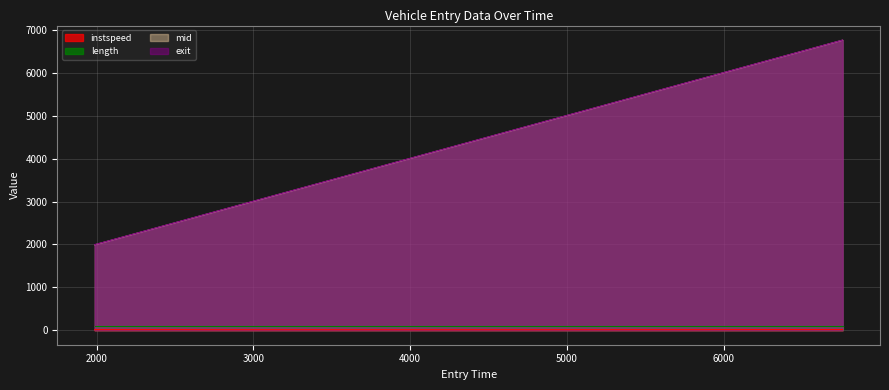

What is the average value of the mid series?

4665.9